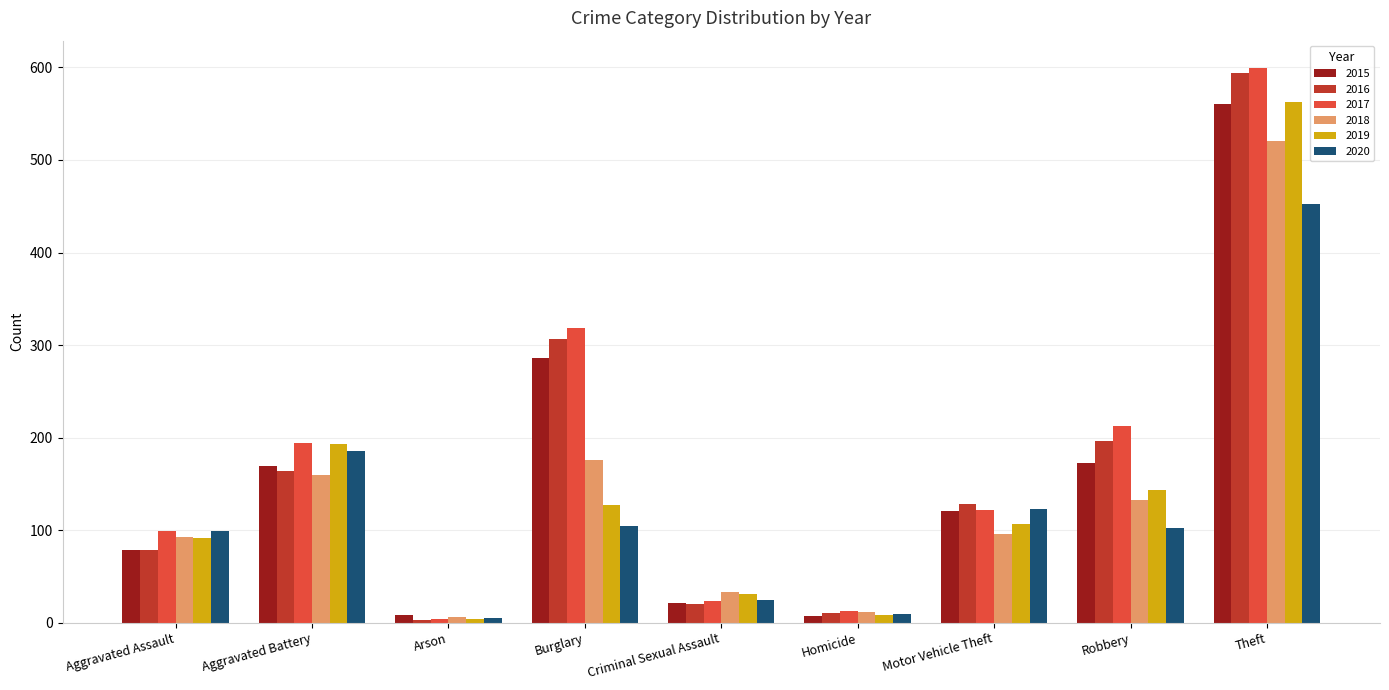

How many values in the 2017 series are below 122?

4